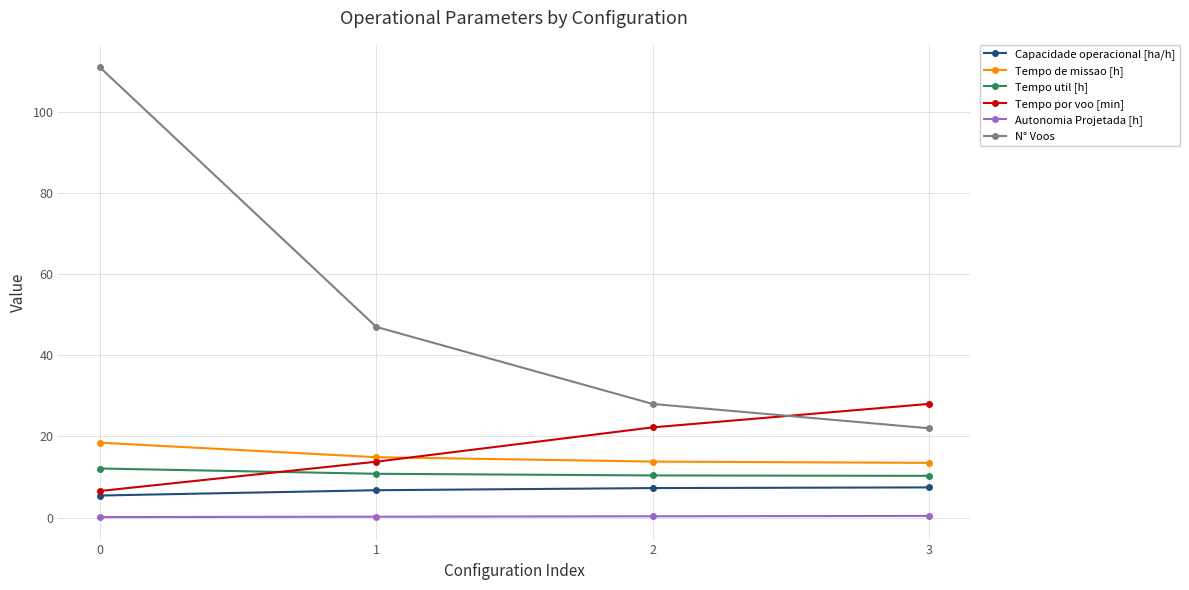

What is the sum of all Capacidade operacional [ha/h] values?

26.8